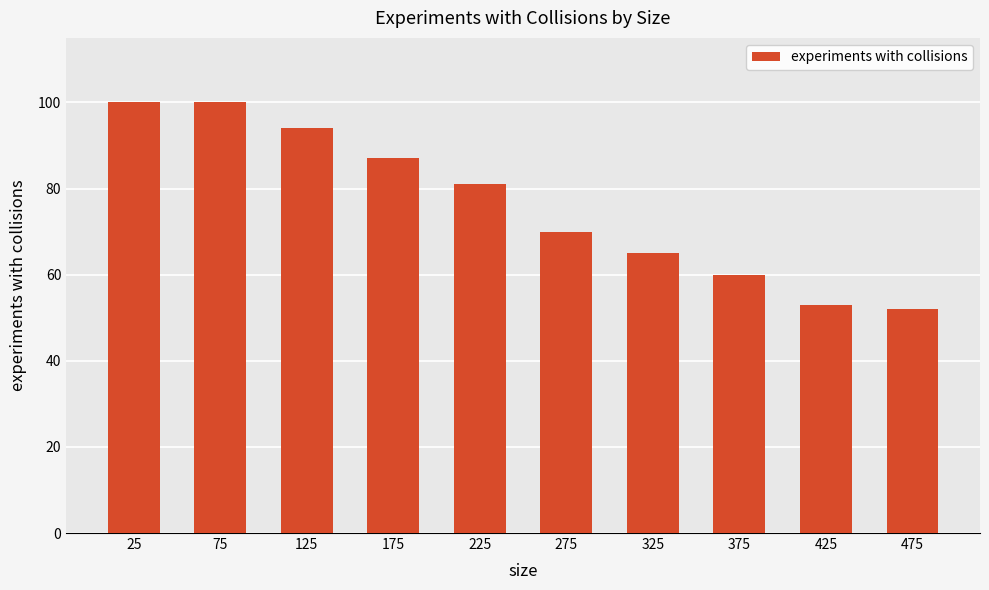

Reading left to right, list all the values displayed in this chart.

25=100	75=100	125=94	175=87	225=81	275=70	325=65	375=60	425=53	475=52